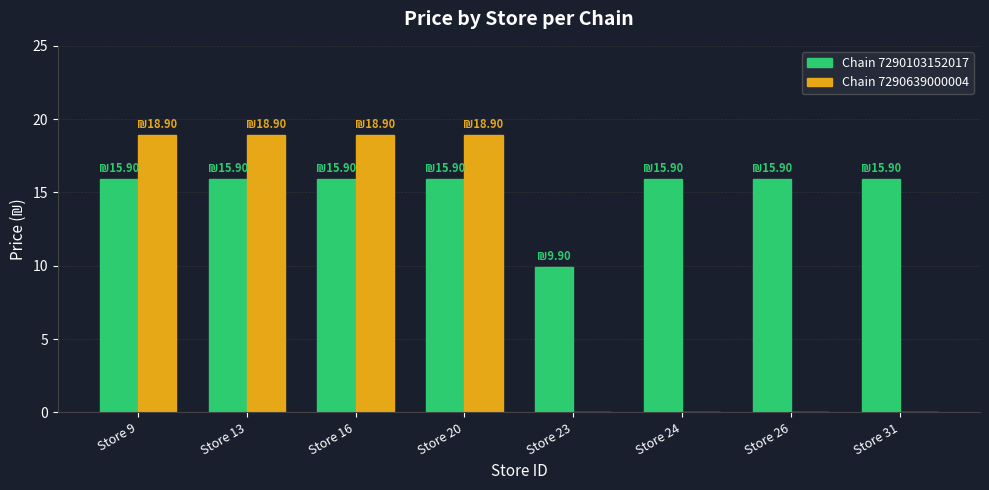

What is the sum of all Chain 7290639000004 values?

75.6